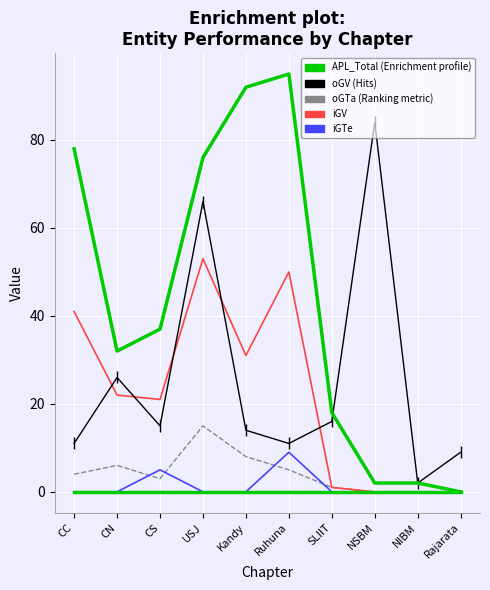

Which has a higher value, NSBM or CS?

NSBM